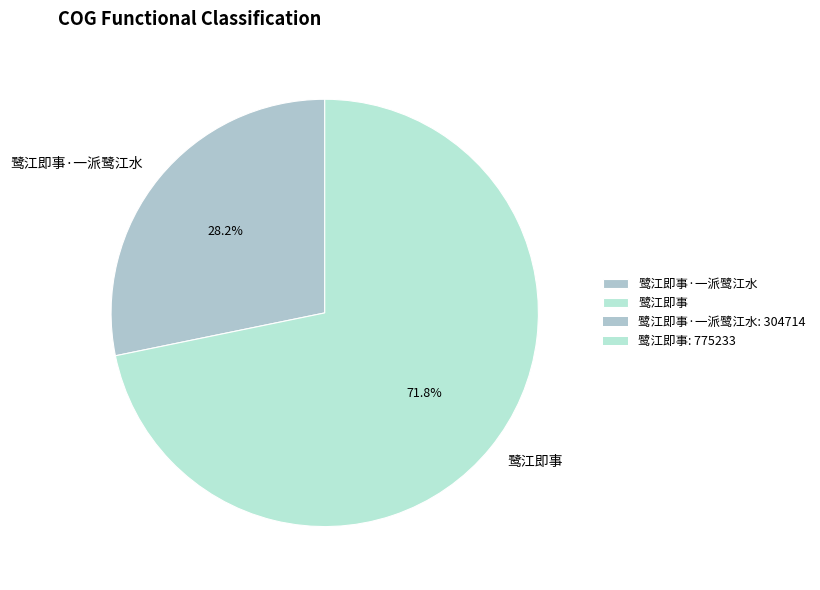

How many segments does this pie chart have?

2